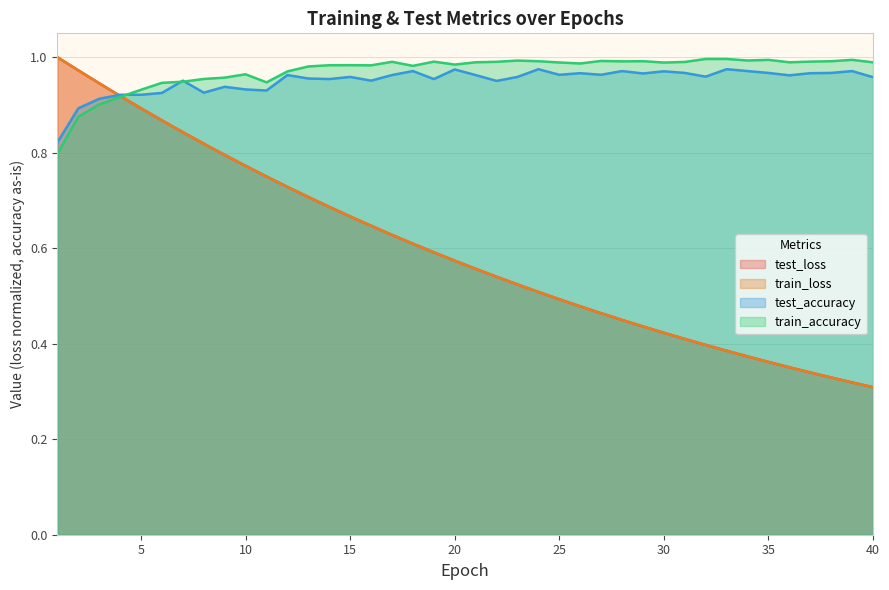

The test_accuracy series shows 1.0 at 14. True or false?

True